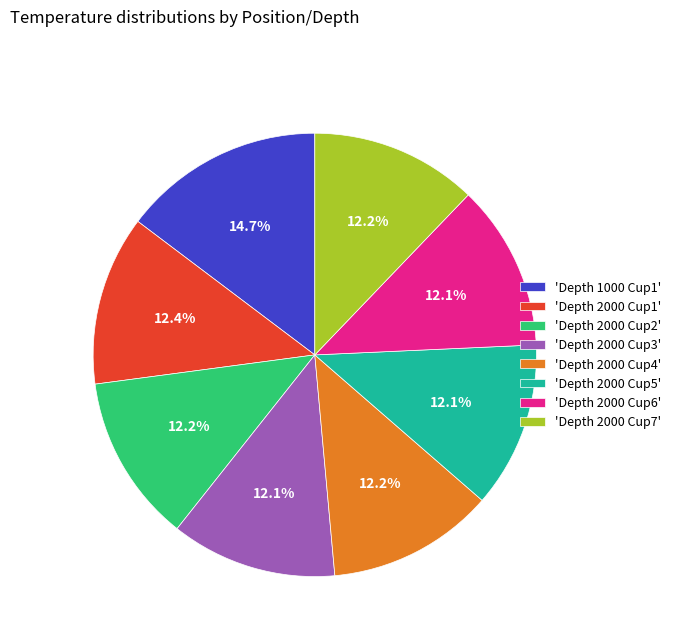

How many slices are in this pie chart?

8